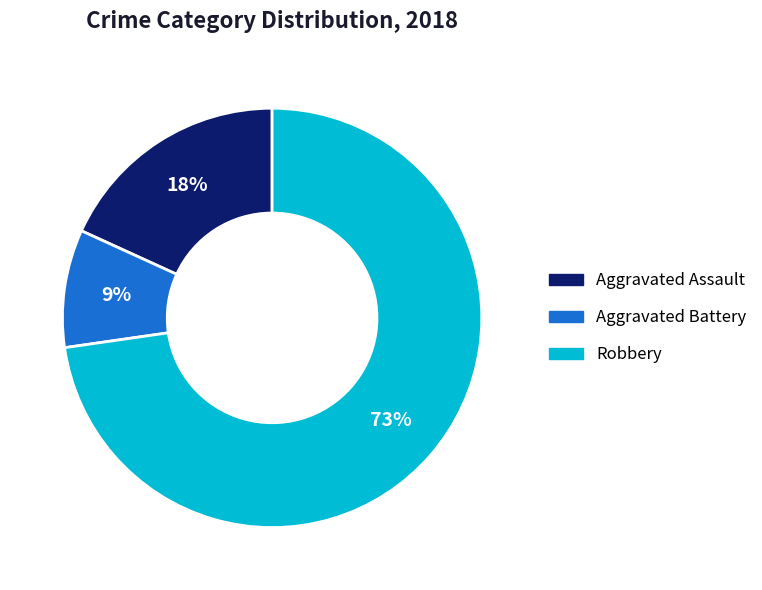

To the nearest percent, what is the average slice percentage?

33%